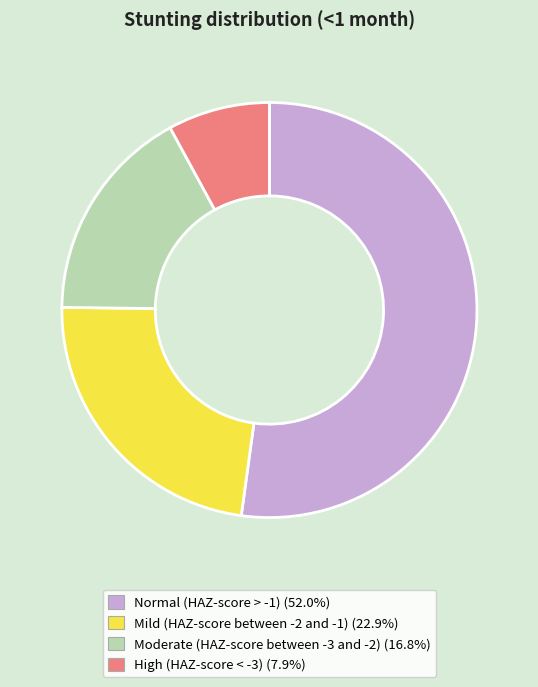

Count the number of slices in the pie.

4